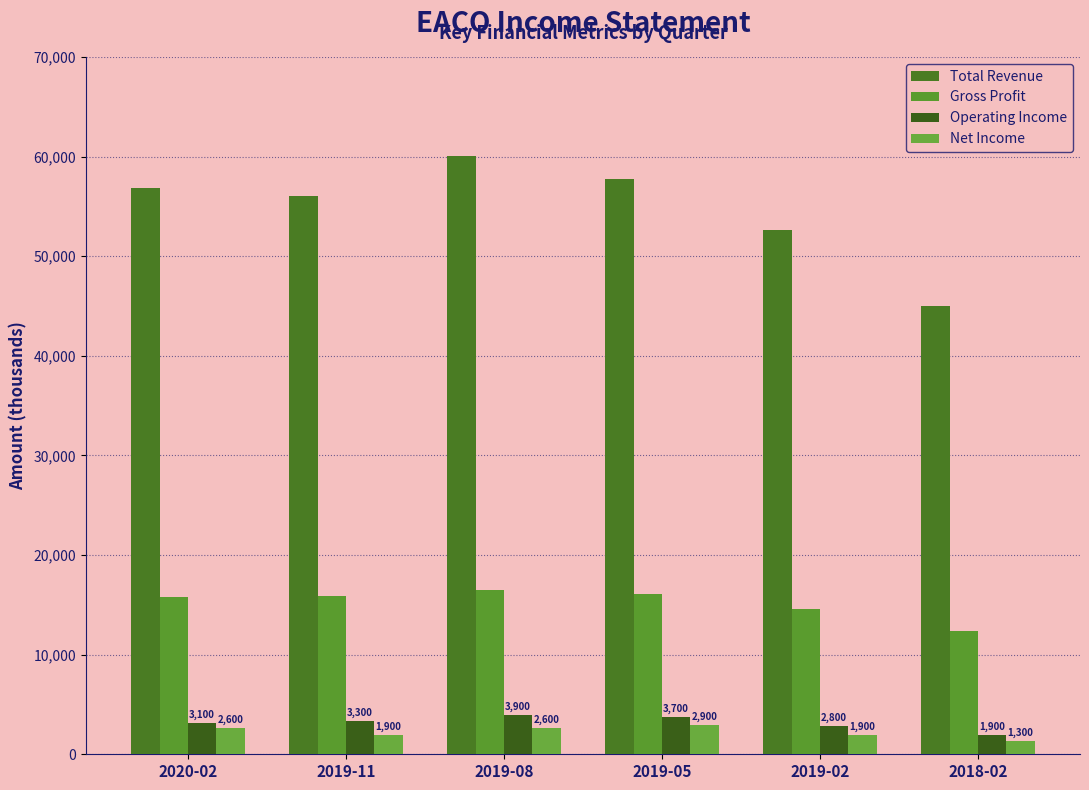

What is the highest value of the Gross Profit series?

16500